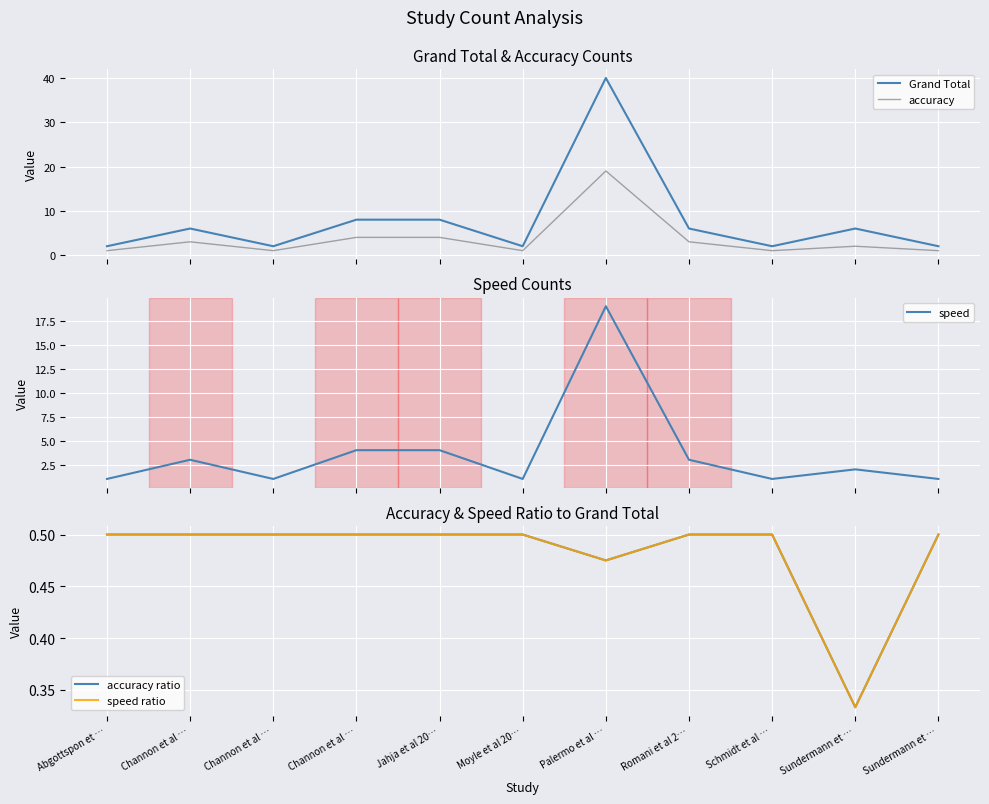

Which series has the widest spread of values?

Grand Total